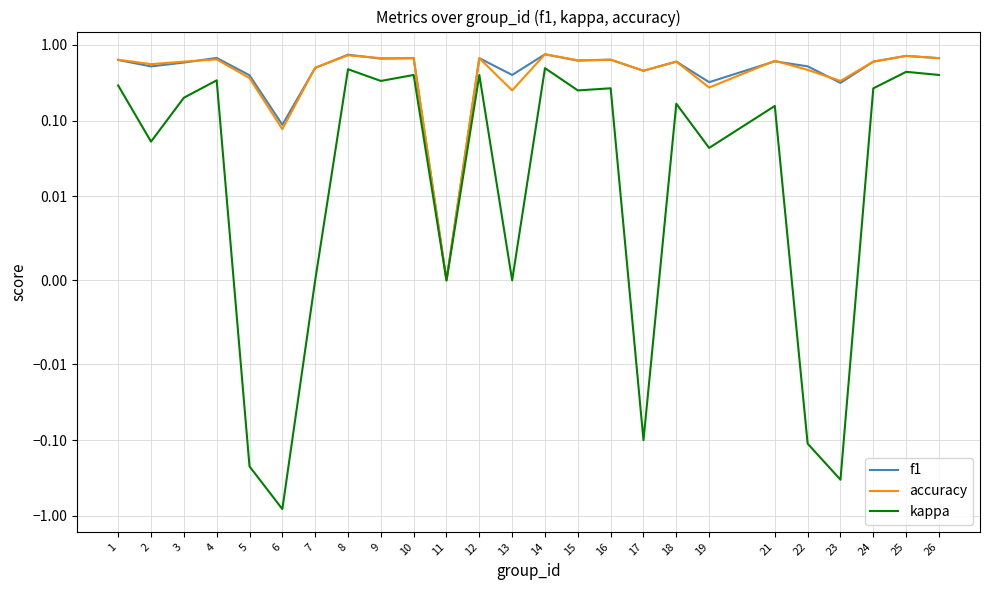

Which category has the highest value in the kappa series?

14